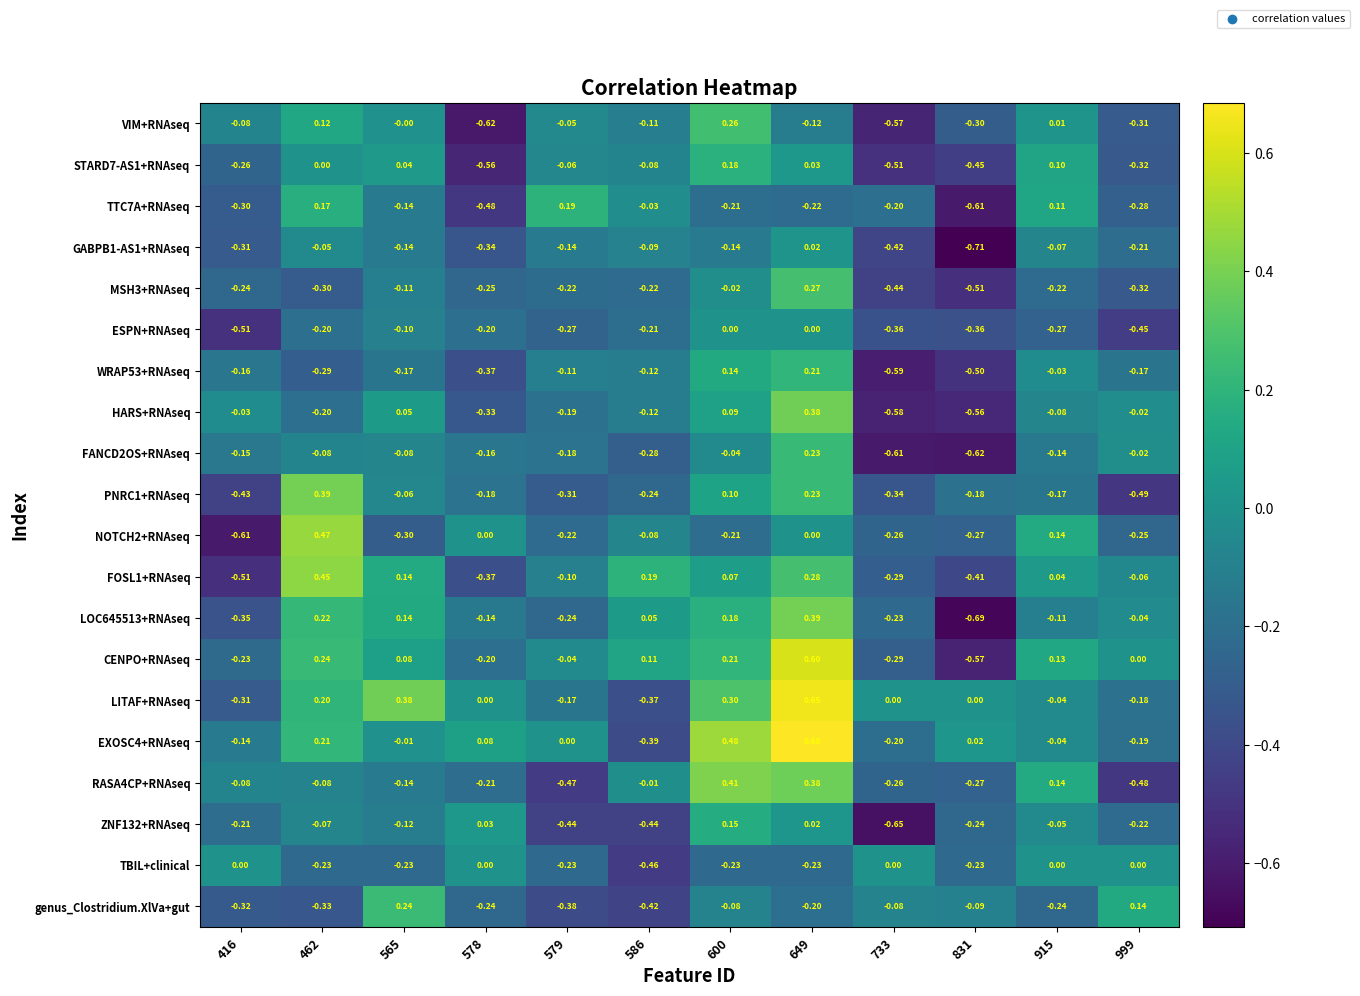

How many data points does each series have?

12